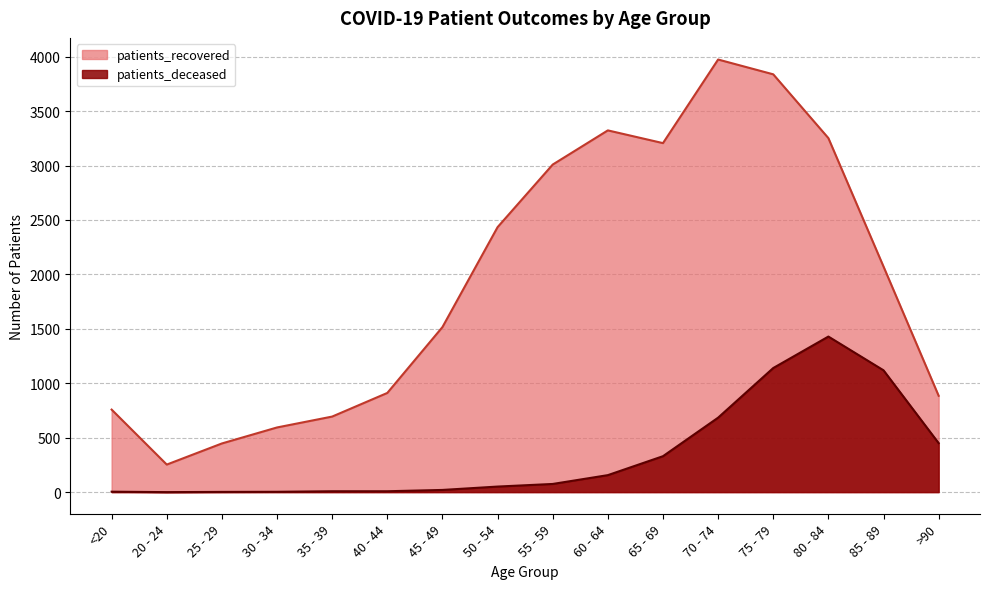

What position from the left is 65 - 69?

11